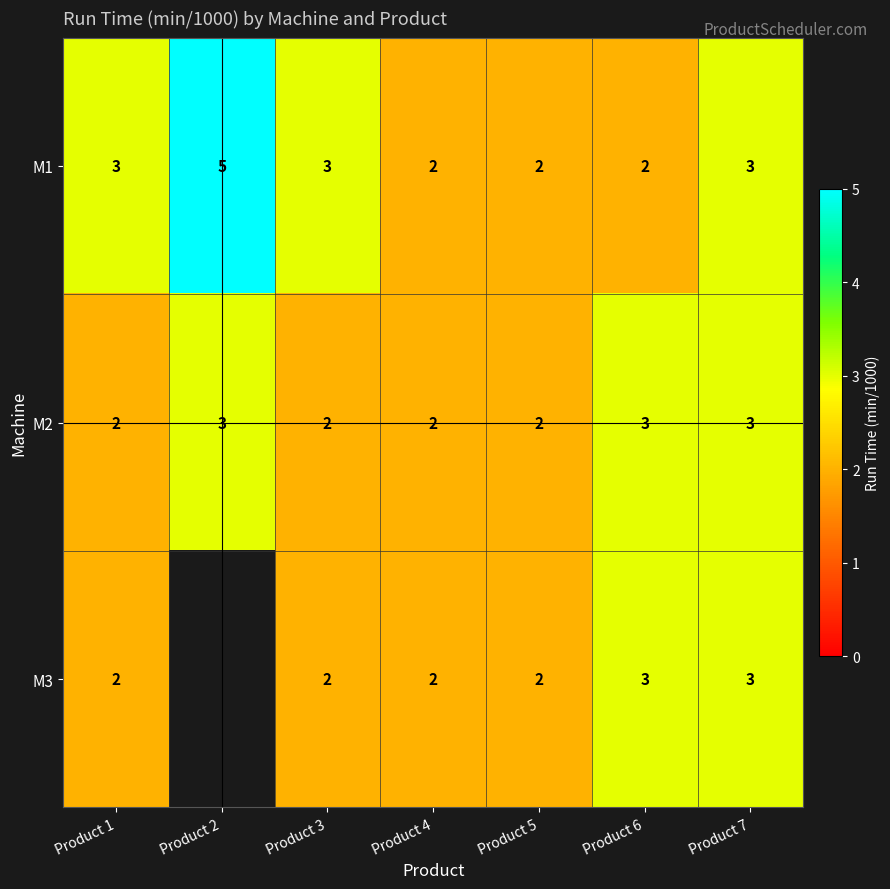

How many M1 values are between 2 and 3?

6